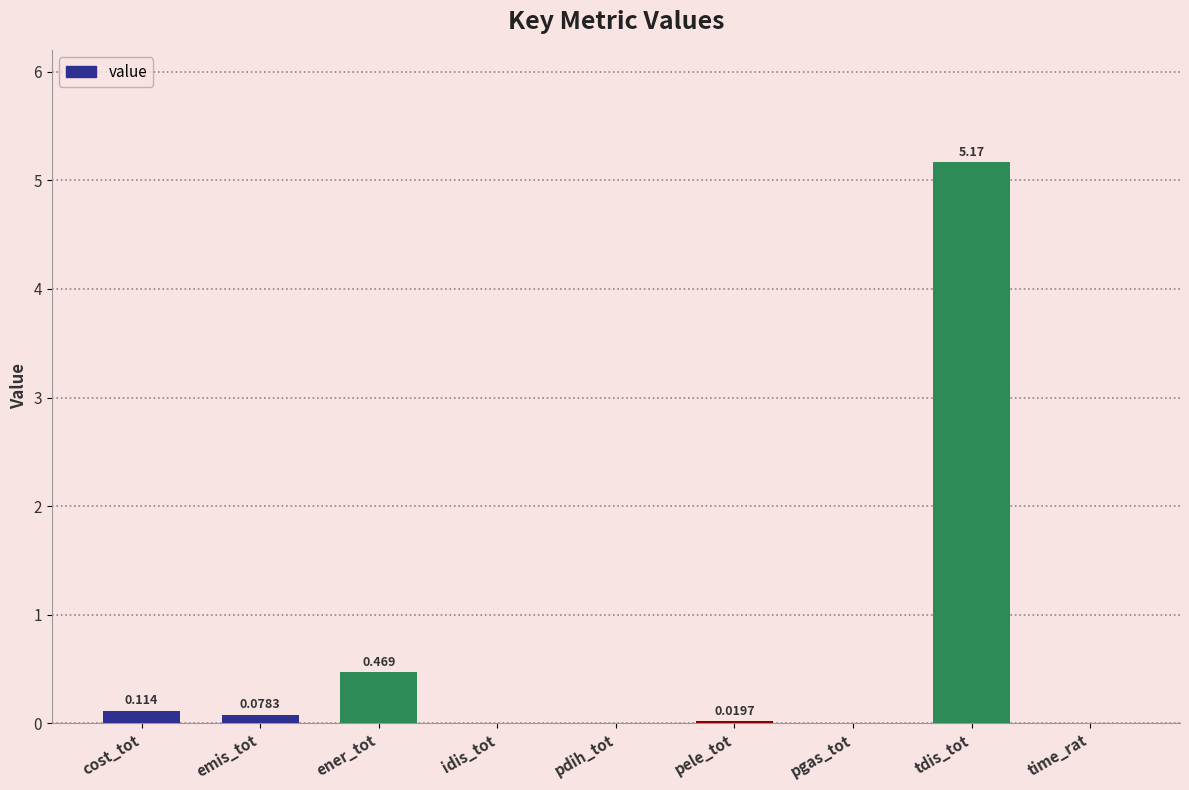

Is it true that the value at pdih_tot is -3.6?

False